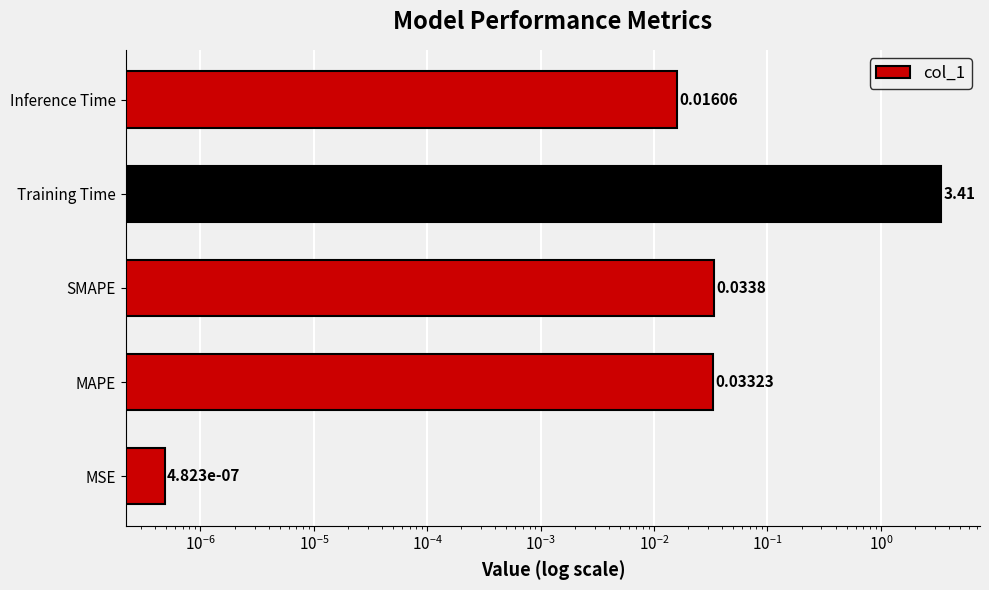

How many series are shown in this chart?

1